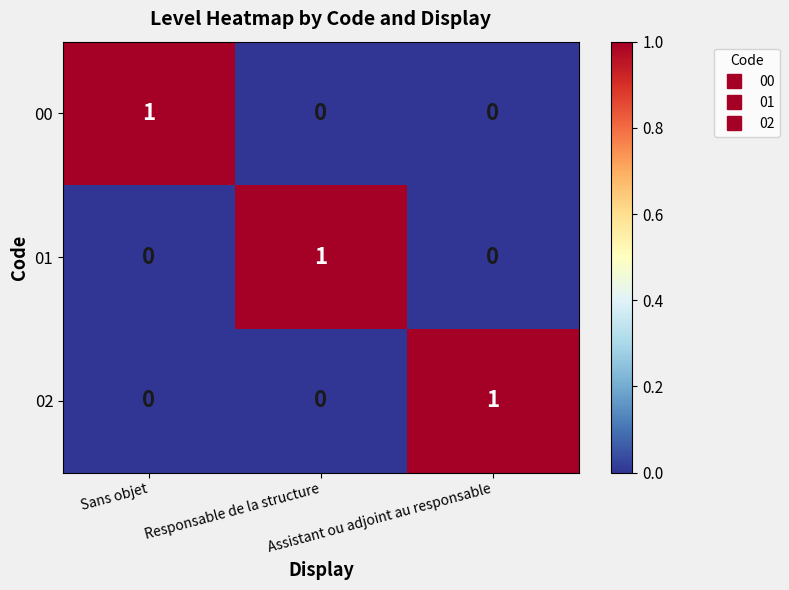

At how many categories does at least one series exceed 0?

3